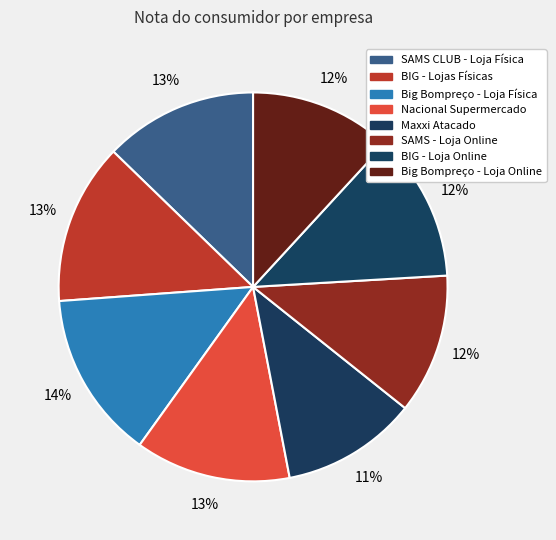

To the nearest percent, what portion does Nacional Supermercado represent?

13%